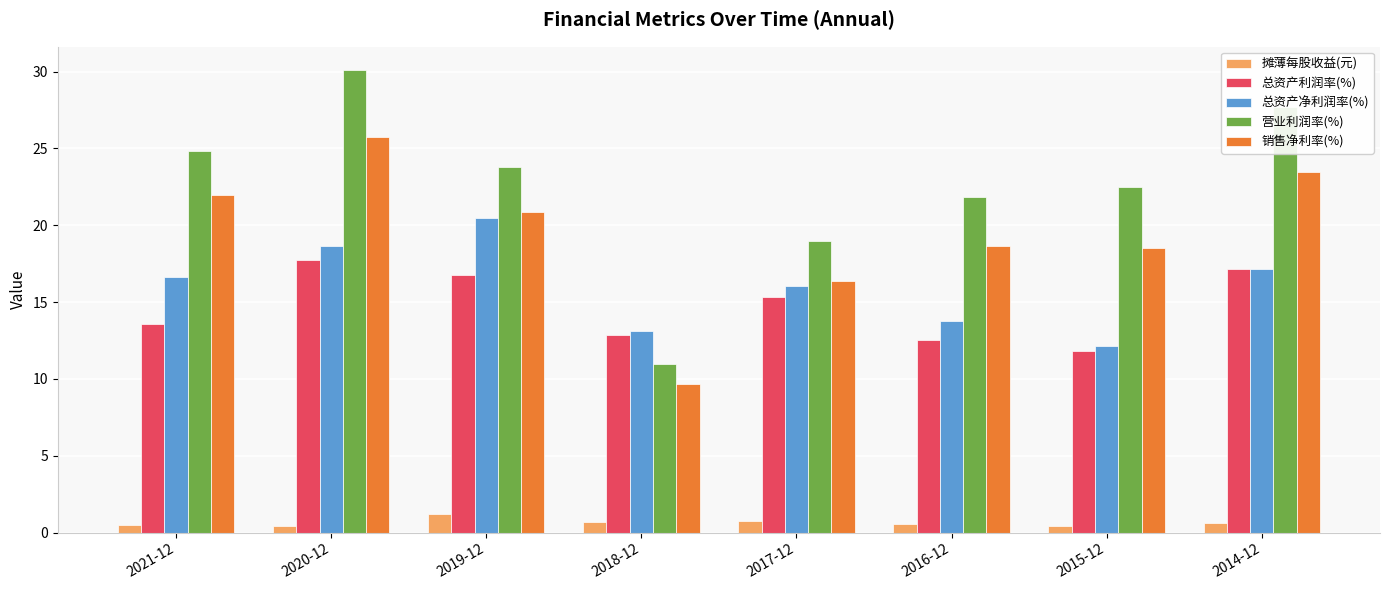

At which category does the chart reach its peak across all series?

2020-12